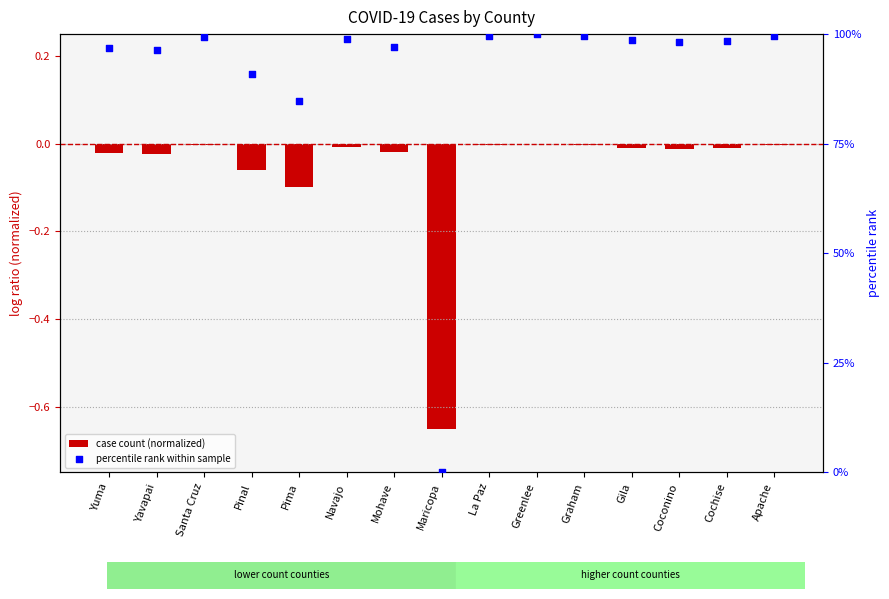

At which category is the sum across all series the highest?

Greenlee